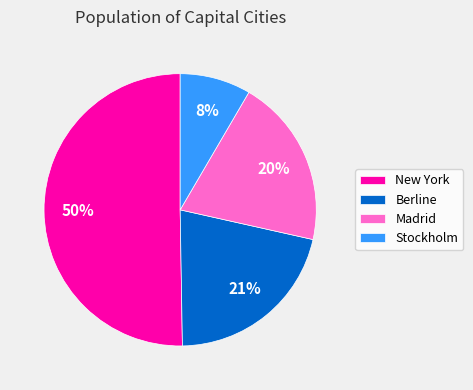

Which slice represents more than half of the pie?

New York